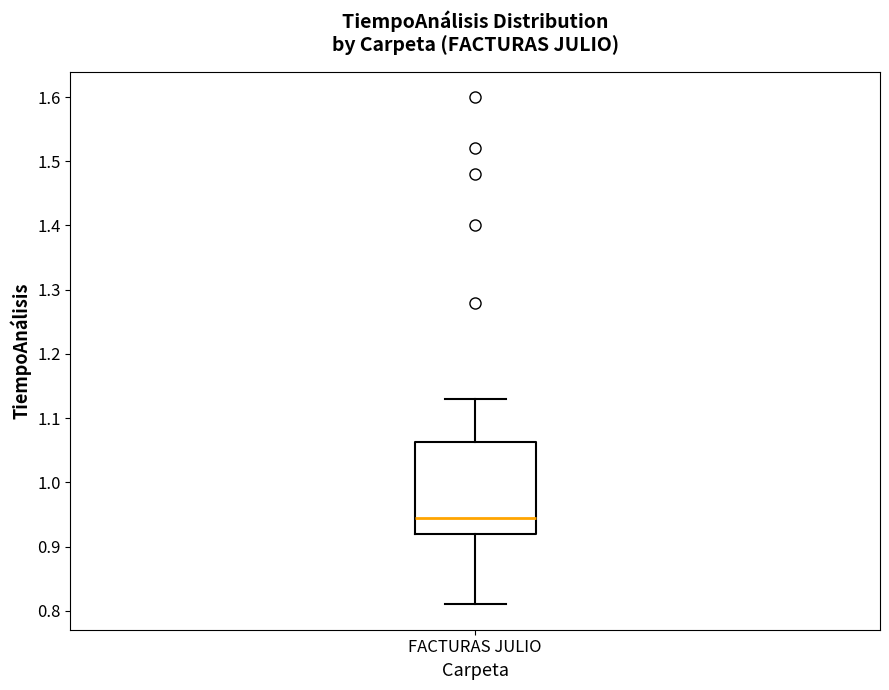

Read this box plot against the y-axis: the position of the median line, the range covered by the box, and the ends of both whiskers. The values are not printed on the chart, so give them approximately, as read against the axis.

median 0.95, box 0.92 to 1.06, whiskers 0.81 to 1.13